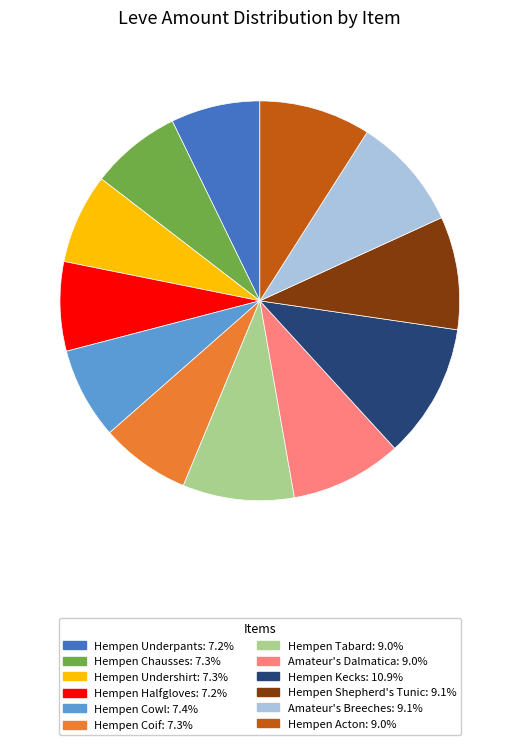

What is the largest slice in the pie chart?

Hempen Kecks